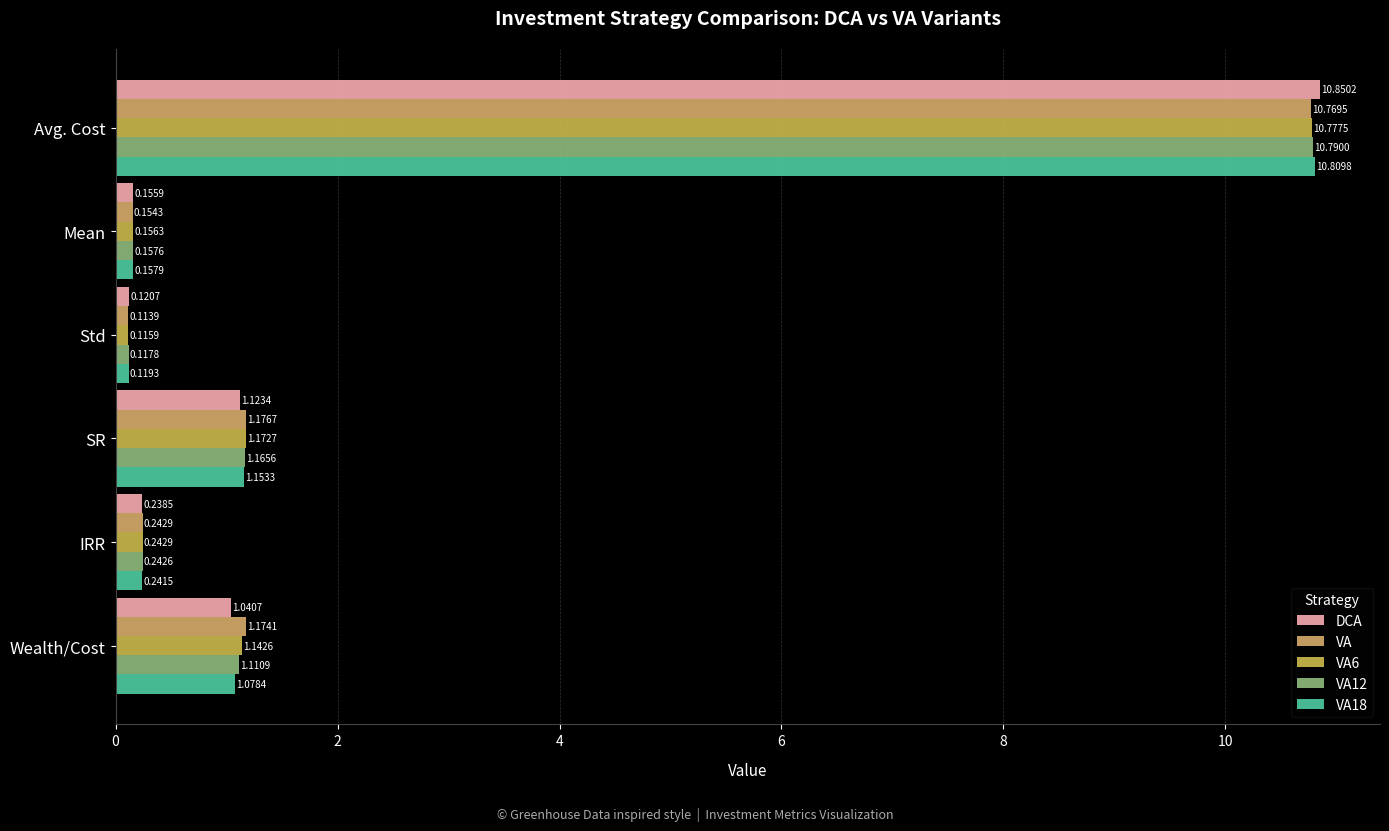

How many values in the VA12 series exceed 1?

3